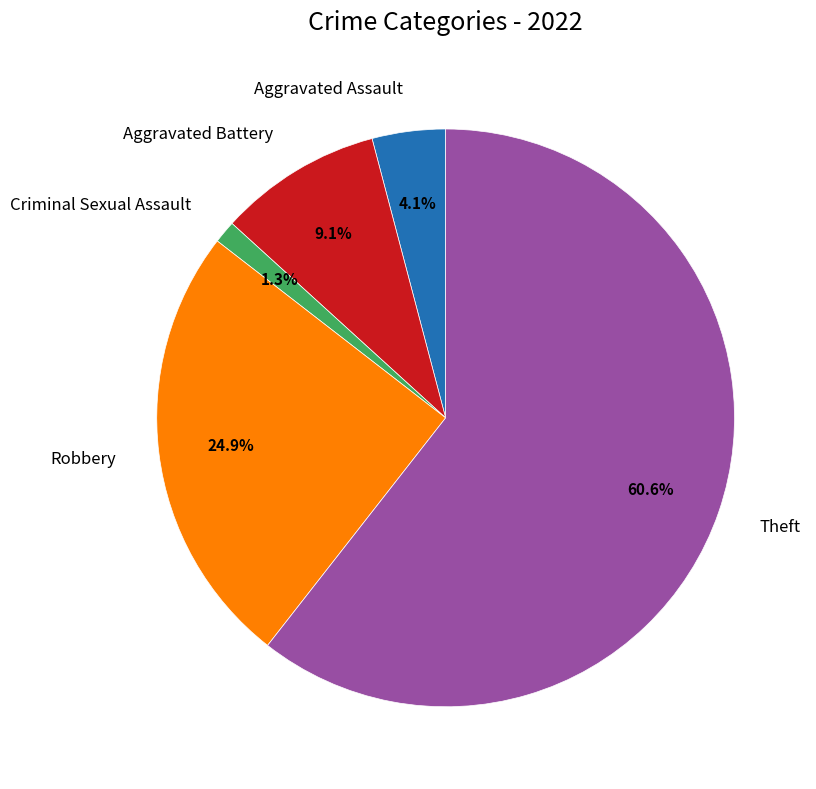

Does any single category account for the majority?

Yes